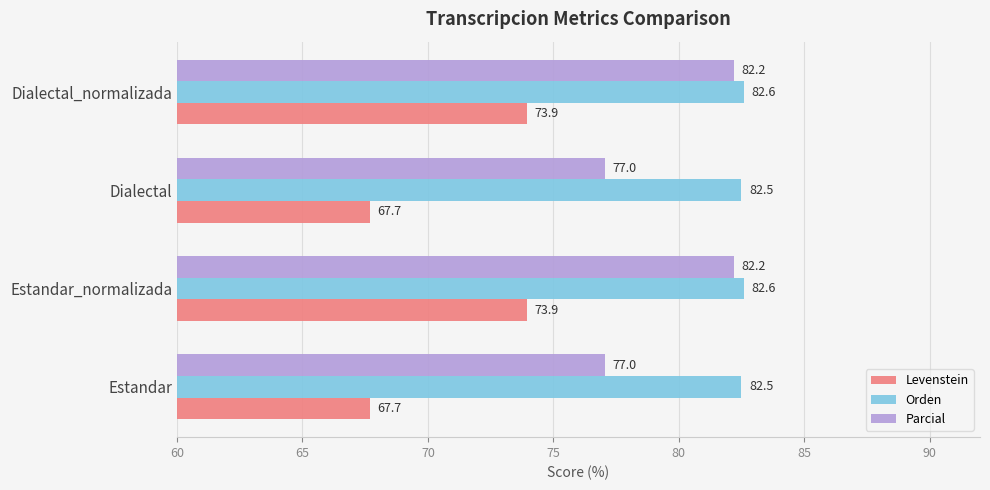

How many Orden values are between 82 and 83?

4